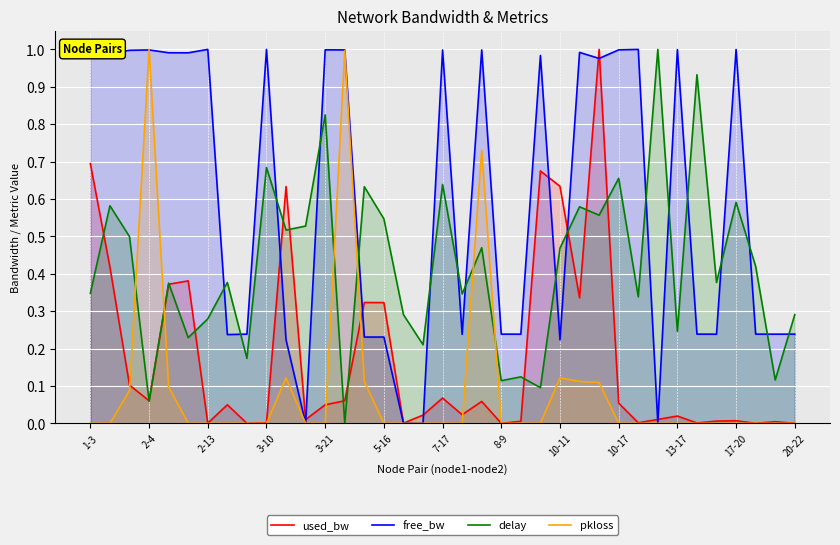

True or false: delay and free_bw intersect in this chart.

True